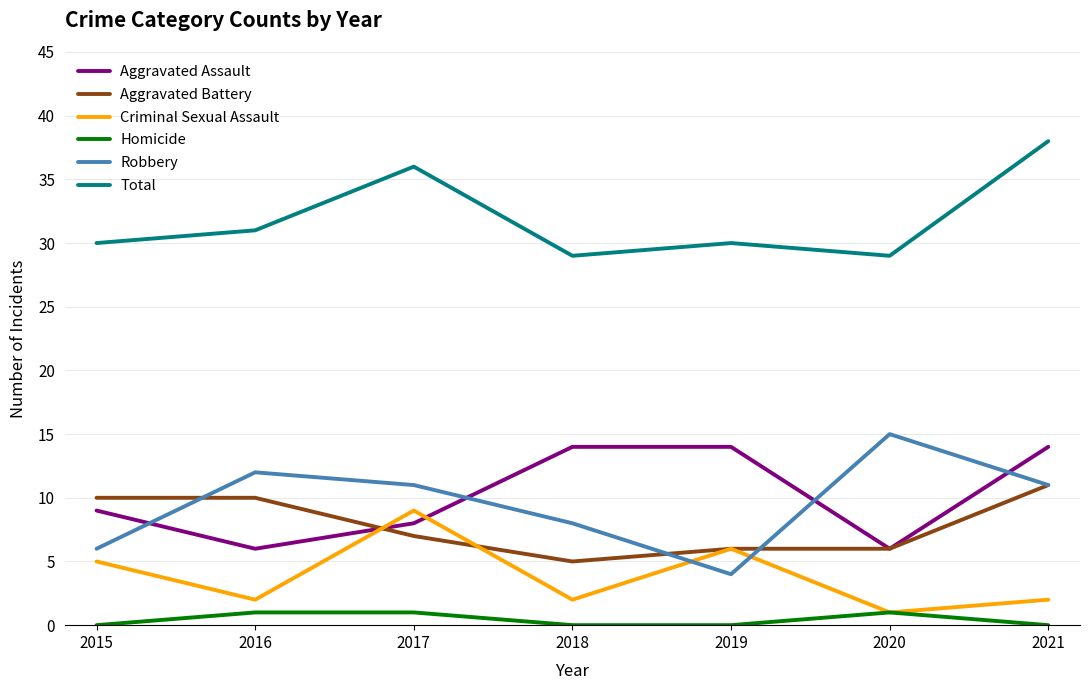

What is the difference between the highest and lowest values at 2019?

30